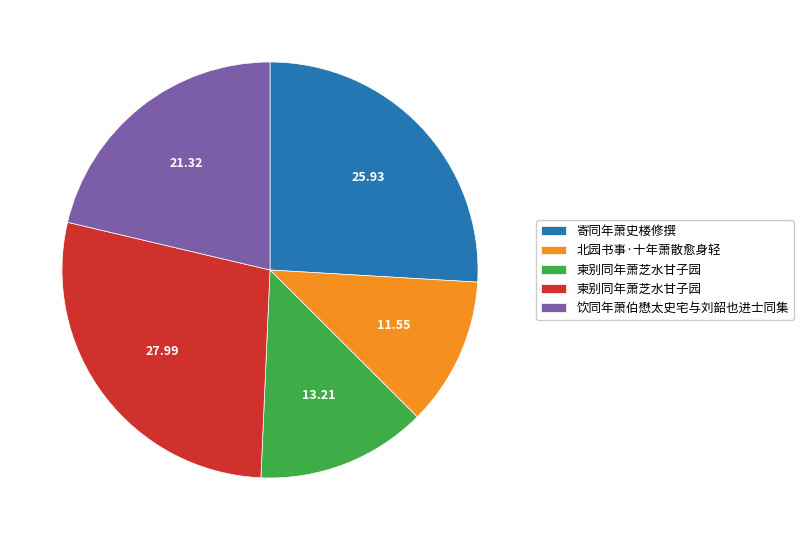

Is there any slice that represents more than half of the pie?

No